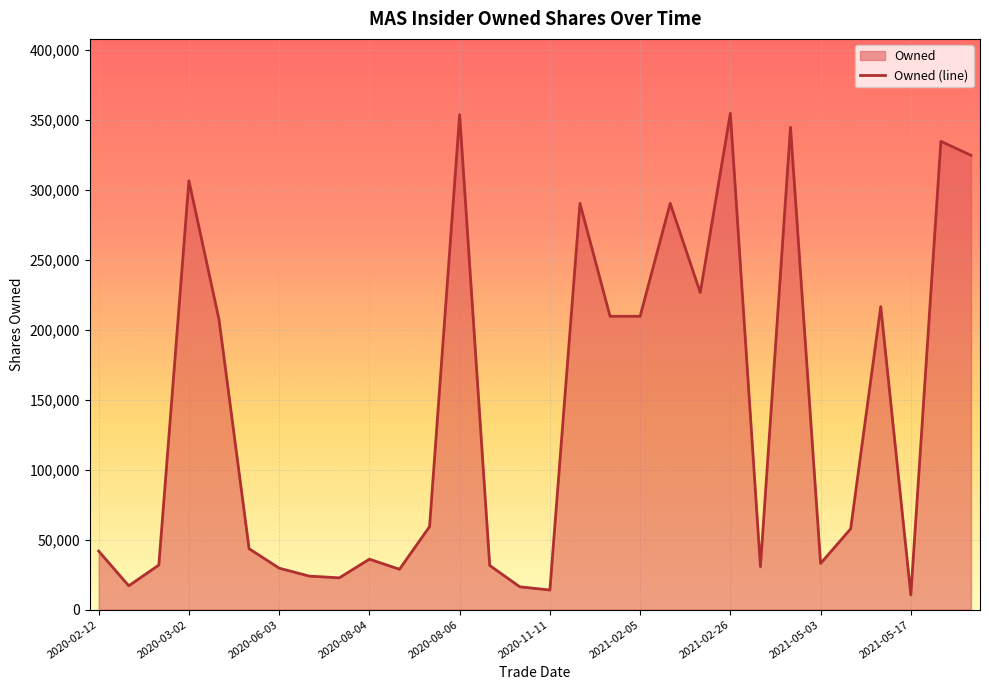

True or false: the data has more than 0 interior local peaks.

True